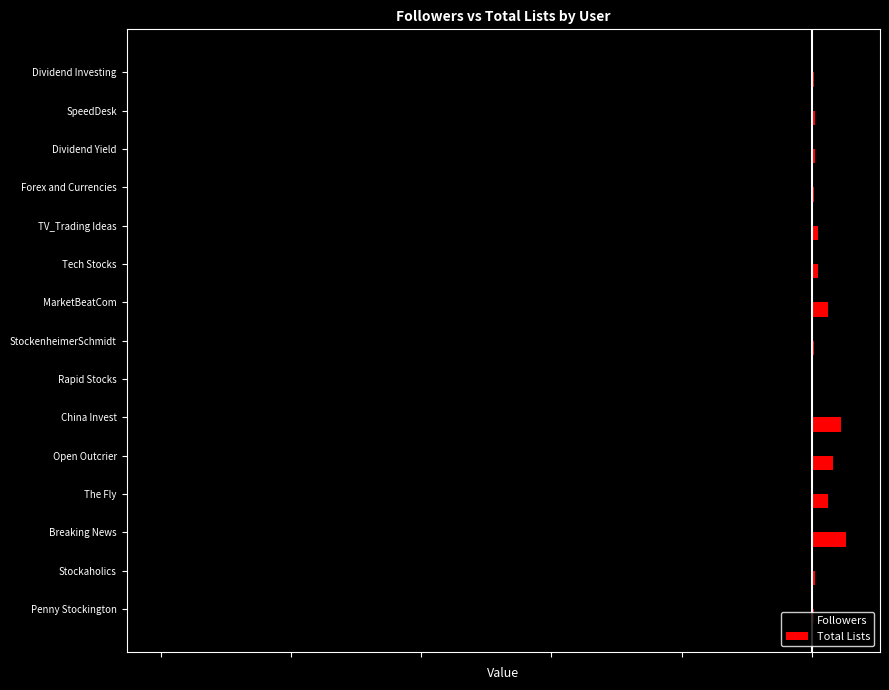

What are all the series names shown in the legend?

Followers, Total Lists